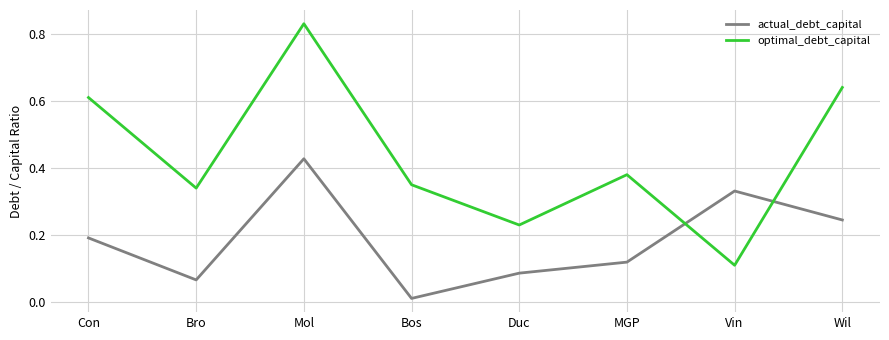

How many times do optimal_debt_capital and actual_debt_capital cross each other?

2